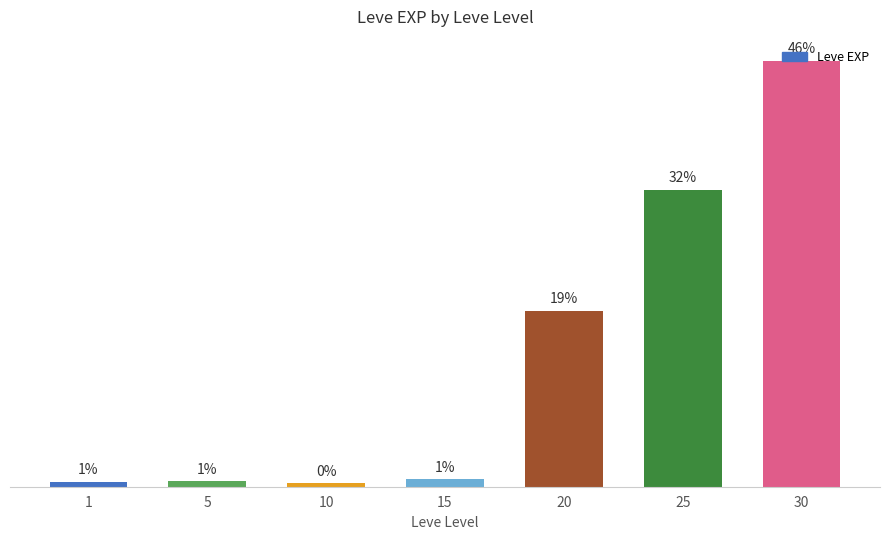

Which has a higher value, 25 or 10?

25